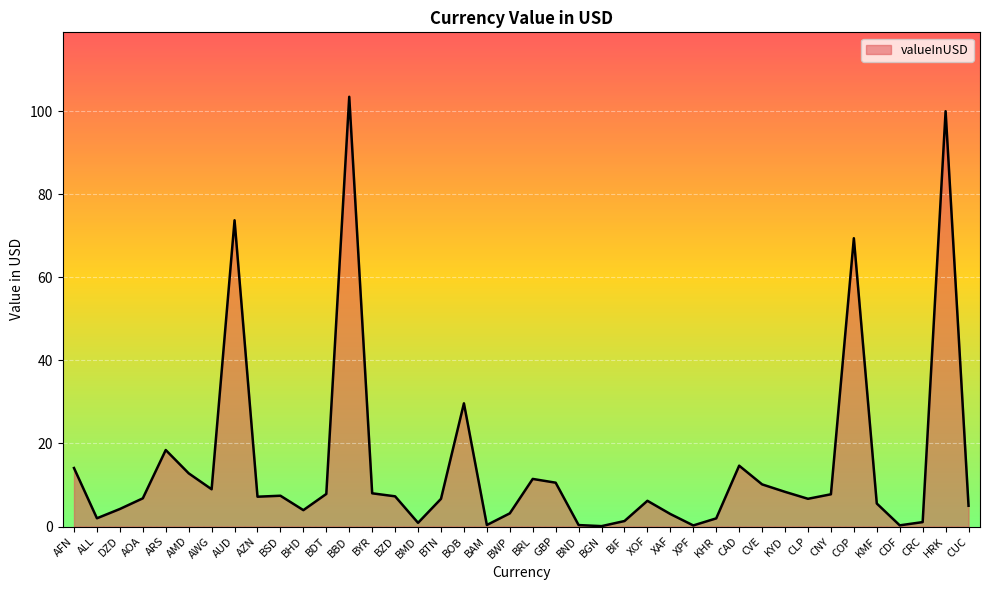

What is the approximate value at BYR?

8.0